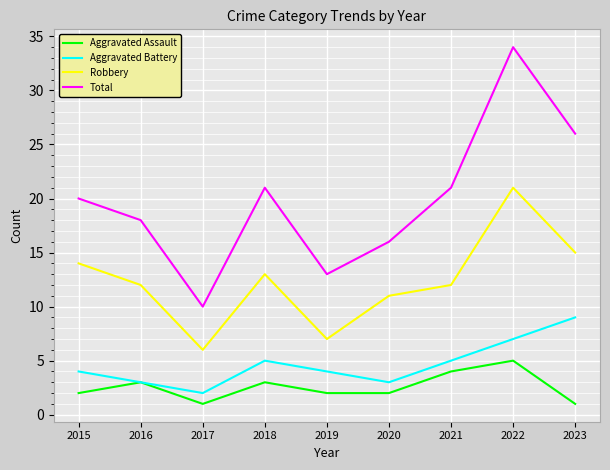

What is the difference between the second highest and minimum values in the Aggravated Battery series?

5